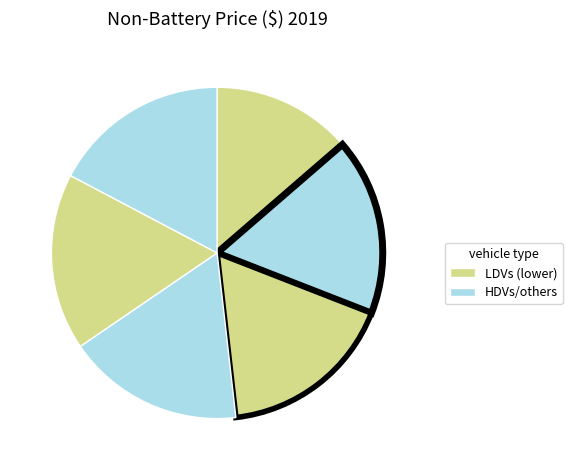

Does any single category account for the majority?

No